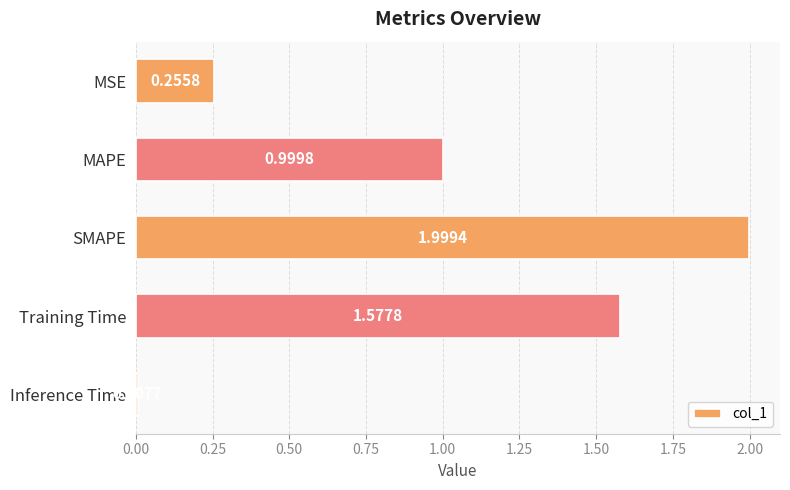

What is the difference between the maximum and minimum values?

2.0